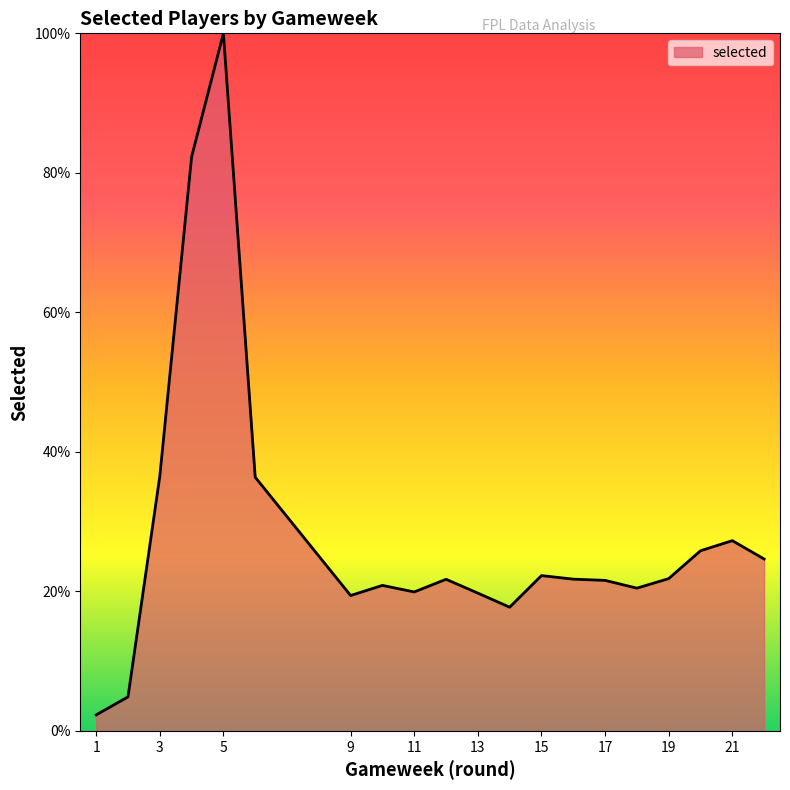

What is the greatest value displayed?

100.0